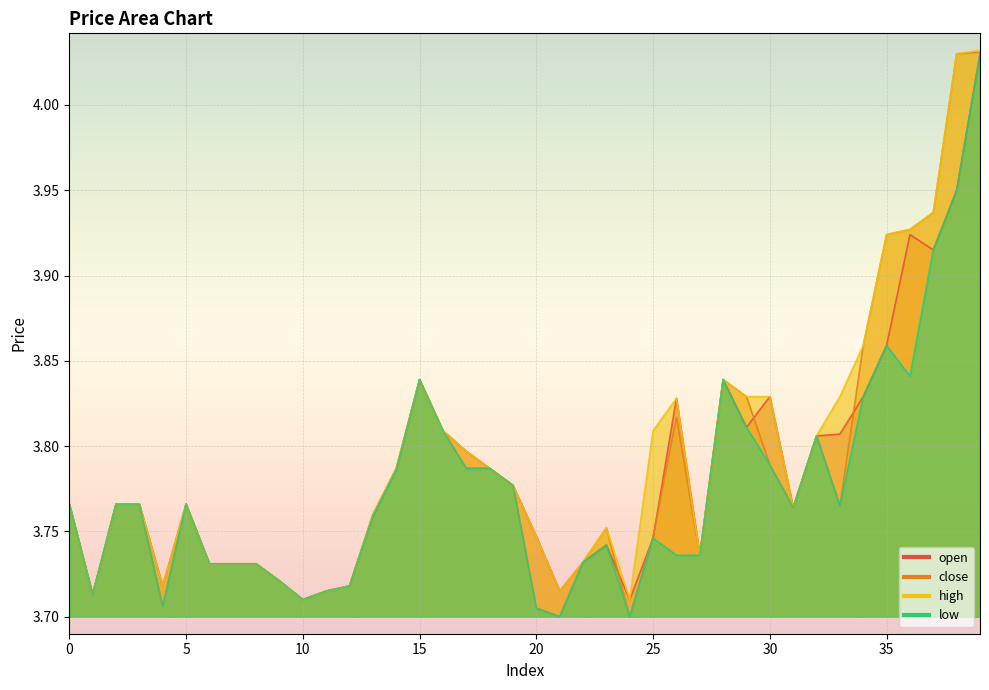

What is the value of the open point at the 34th from the left?

3.8